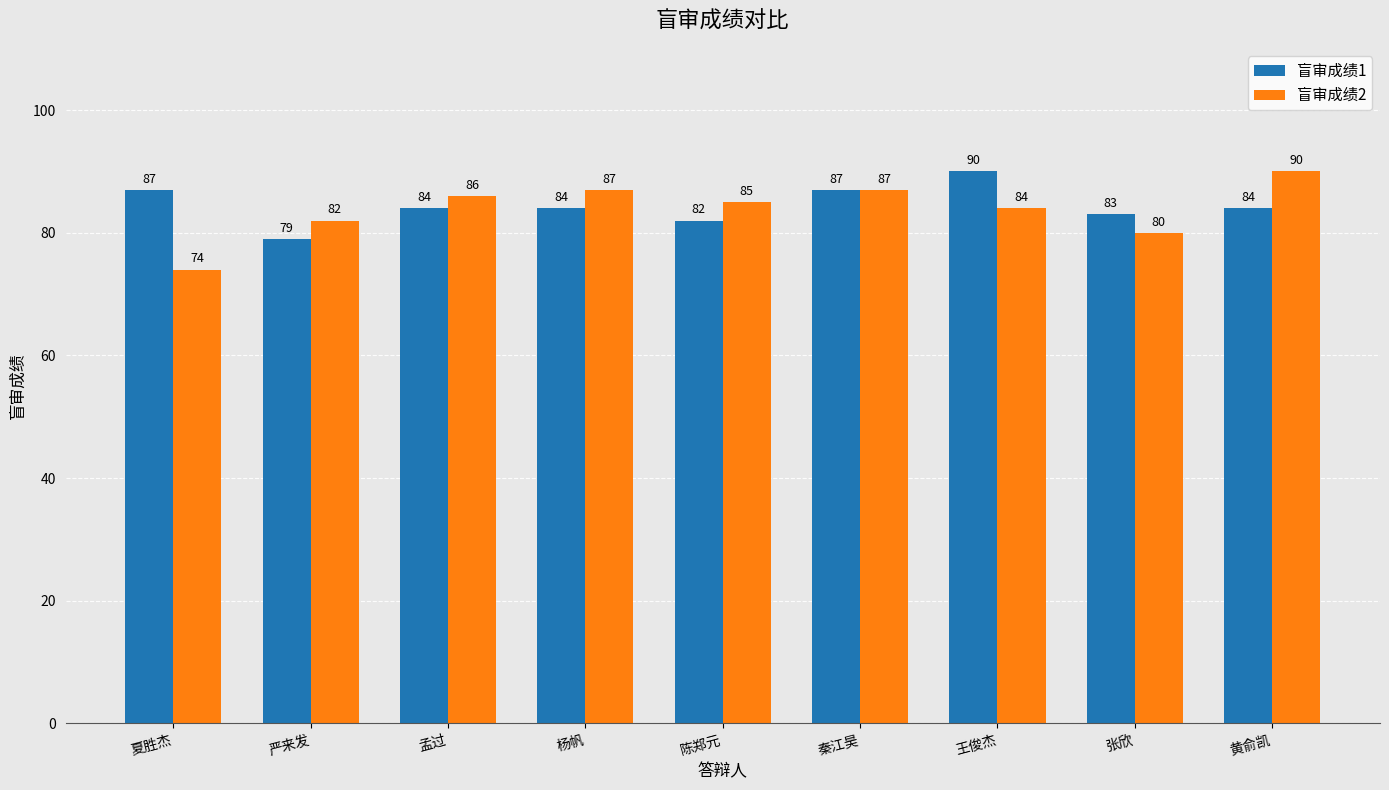

What is the spread (max minus min) of values at 杨帆?

3